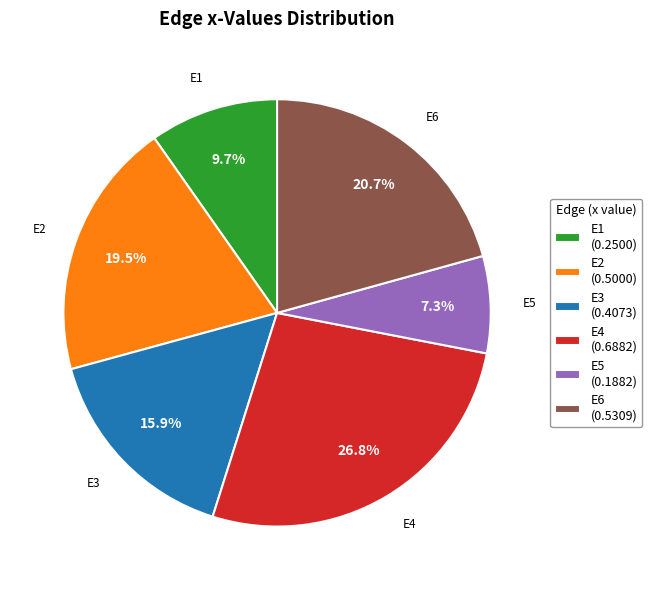

Which has a higher value, E2 or E6?

E6